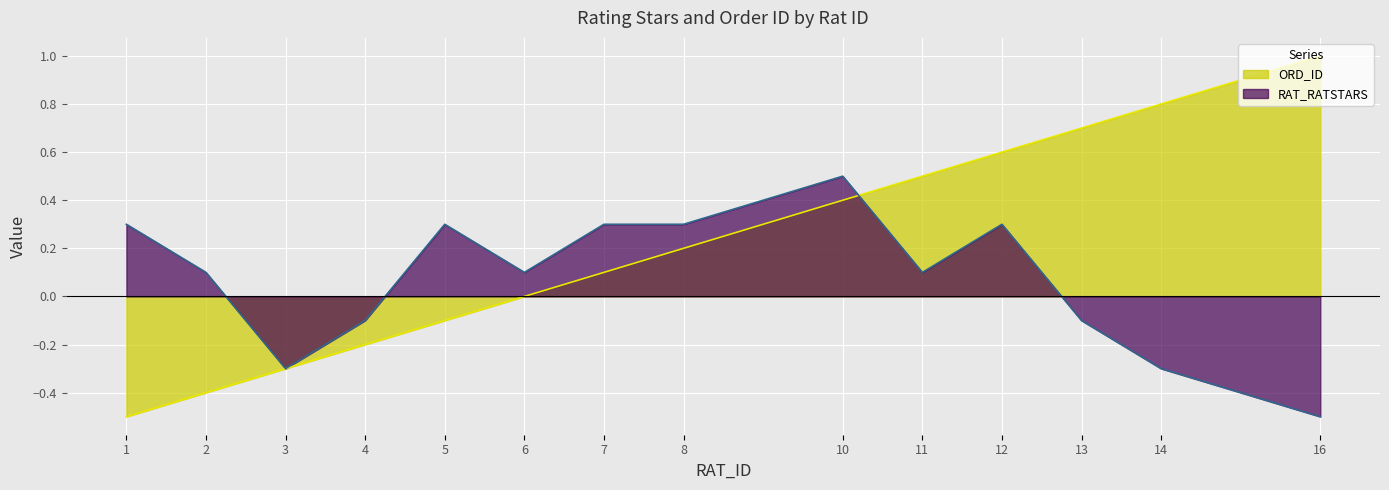

Which has a higher value, 6 or 1?

6